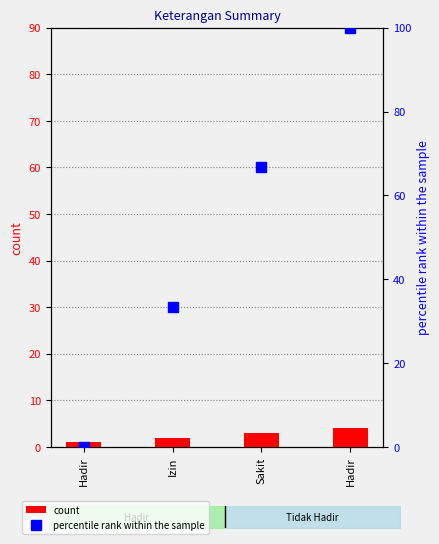

True or false: percentile rank within the sample has a value of 100.0 at Hadir.

True